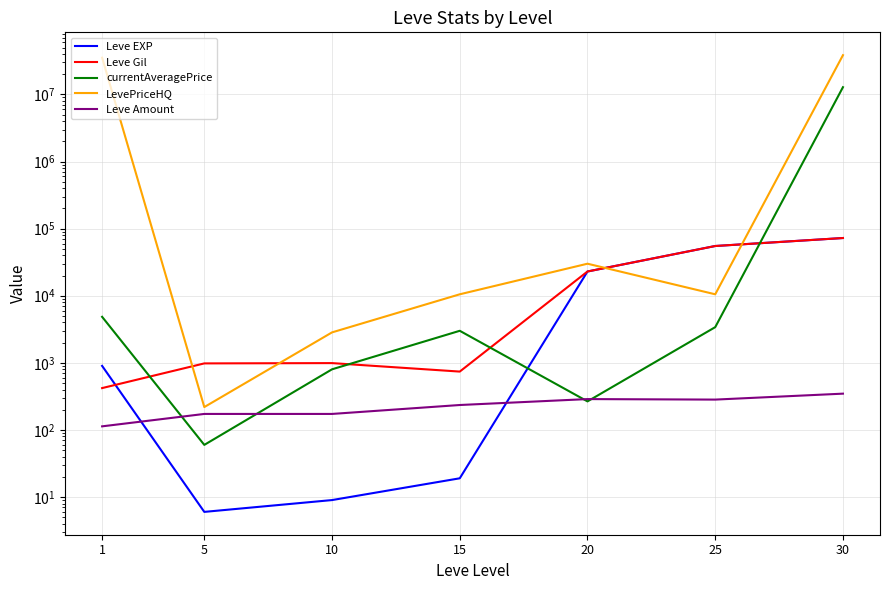

What is the difference between the highest and lowest values at 5?

974.0